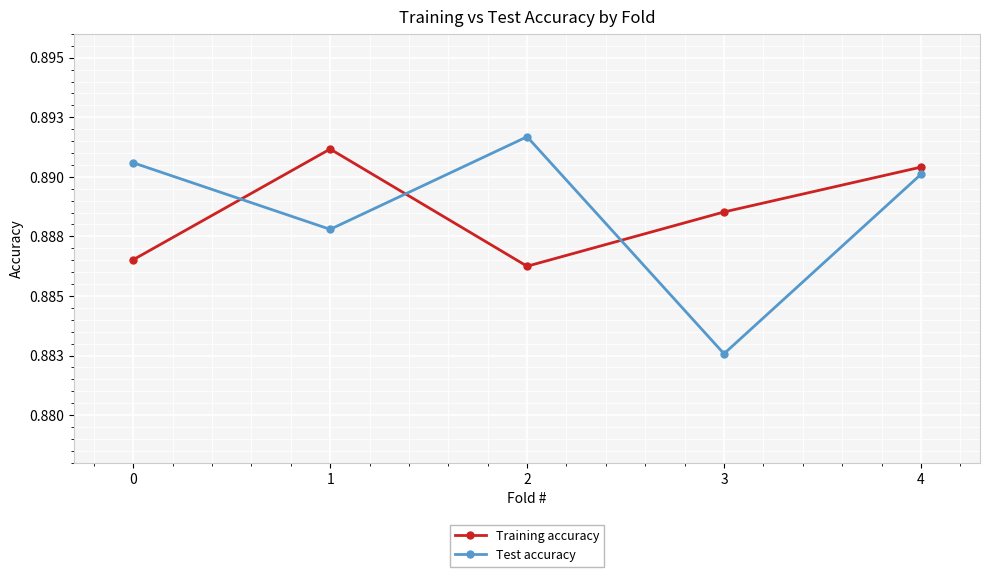

True or false: Training accuracy and Test accuracy intersect in this chart.

True